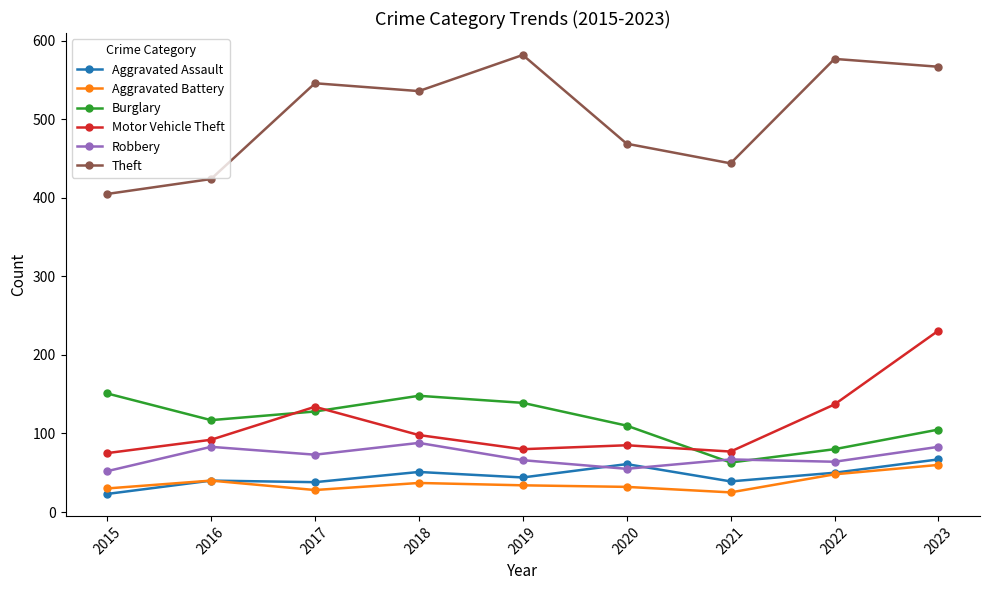

Does the chart display data point markers on the line(s)?

Yes